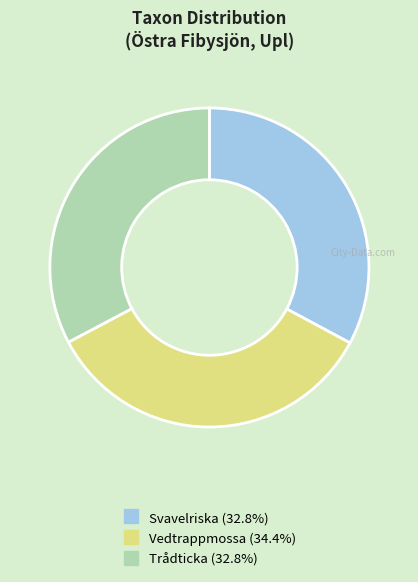

Do Trådticka and Vedtrappmossa together represent more than half of the pie?

Yes